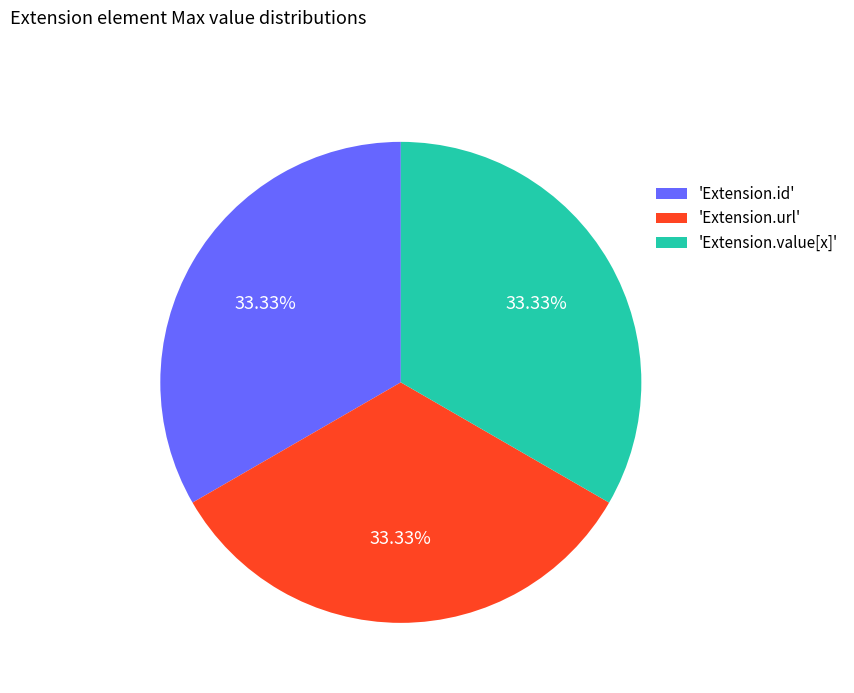

How many slices are in this pie chart?

3